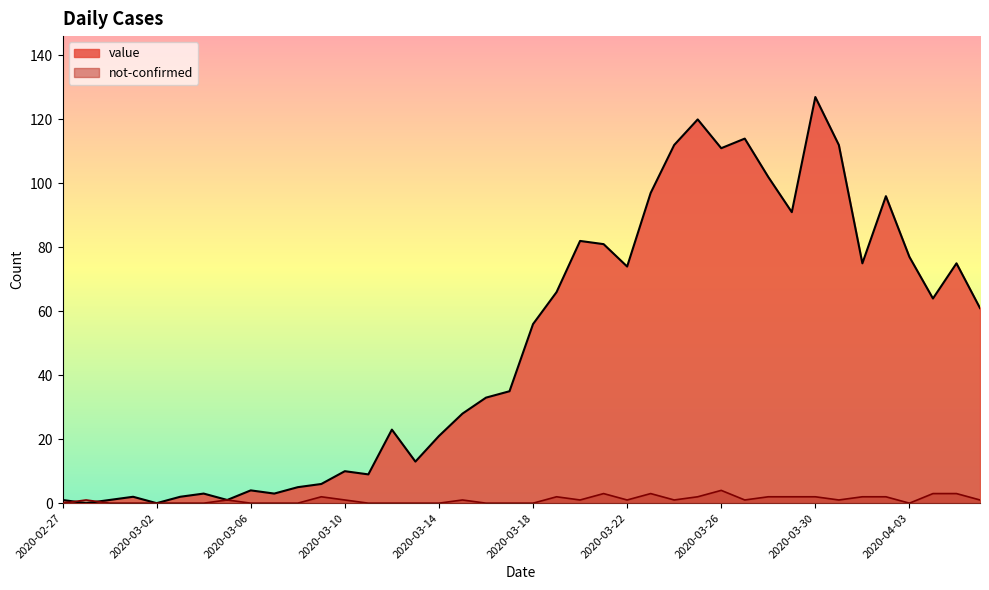

Read the not-confirmed value at 2020-03-31.

1